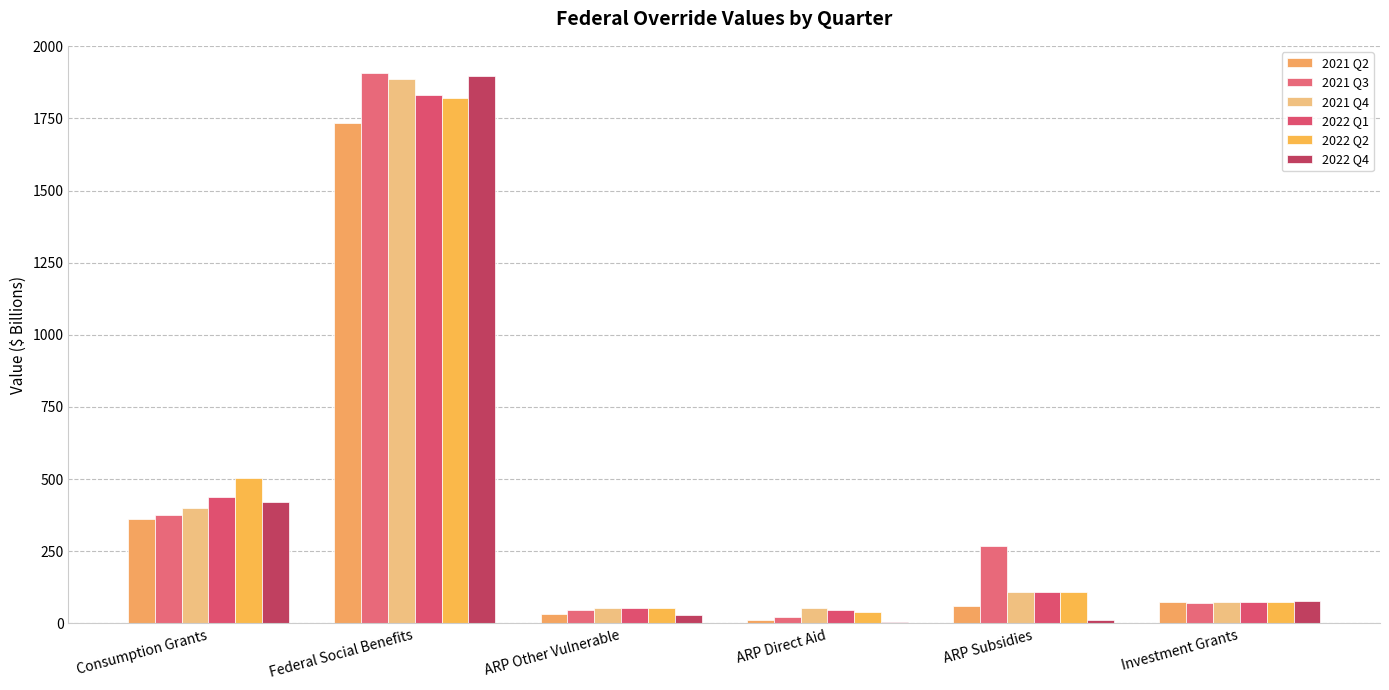

What is the difference between the 2021 Q3 values at Investment Grants and ARP Subsidies?

198.4